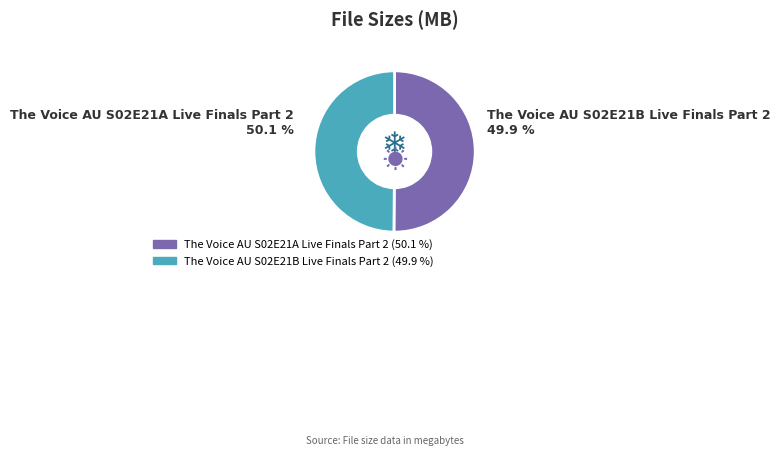

Count the number of slices in the pie.

2